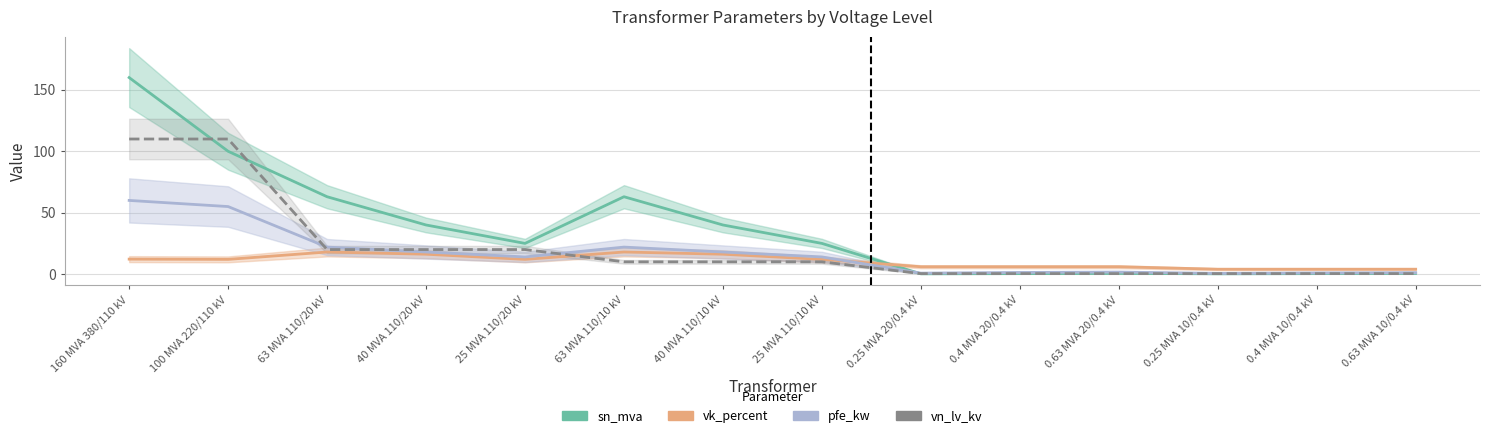

What is the spread (max minus min) of values at 25 MVA 110/10 kV?

15.0